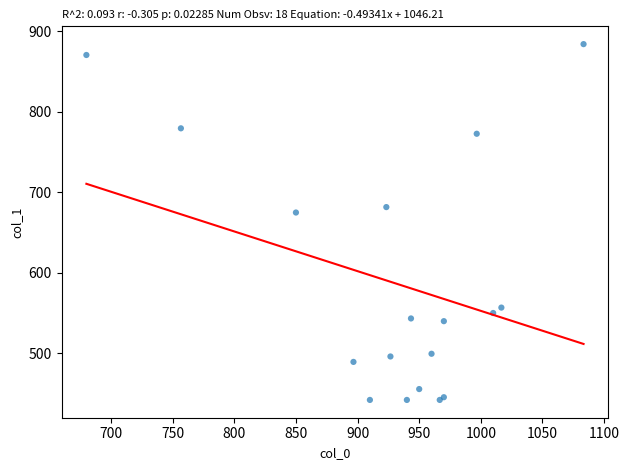

What Y value in the scatter plot is closest to 663?

675.0